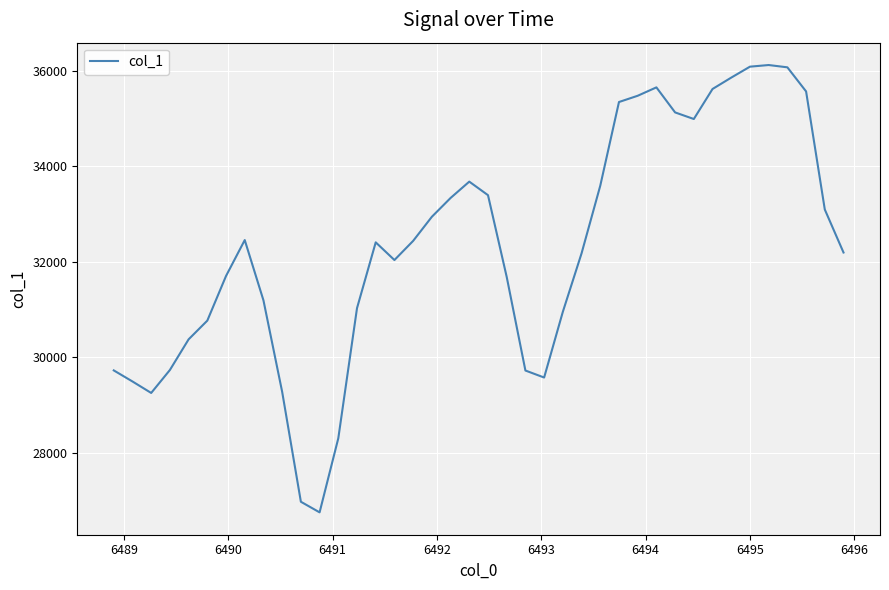

What is the greatest value displayed?

36121.3